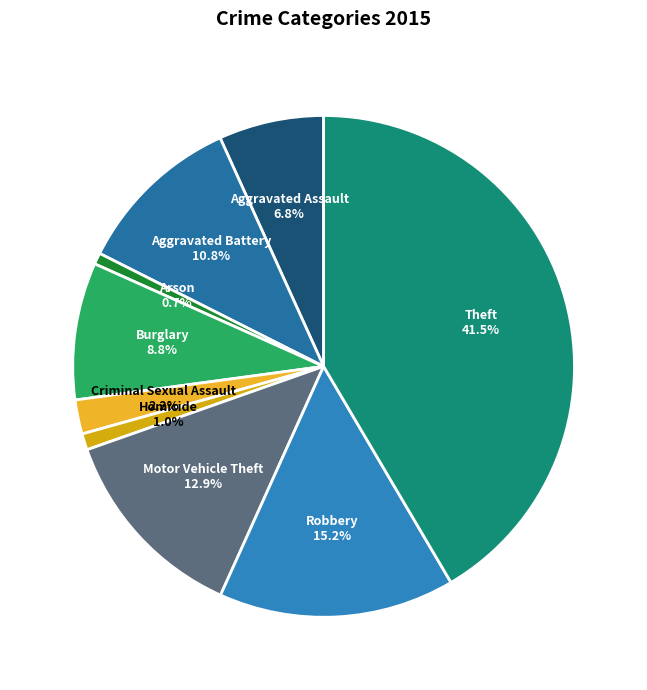

Combined, do Robbery and Criminal Sexual Assault account for over 50%?

No